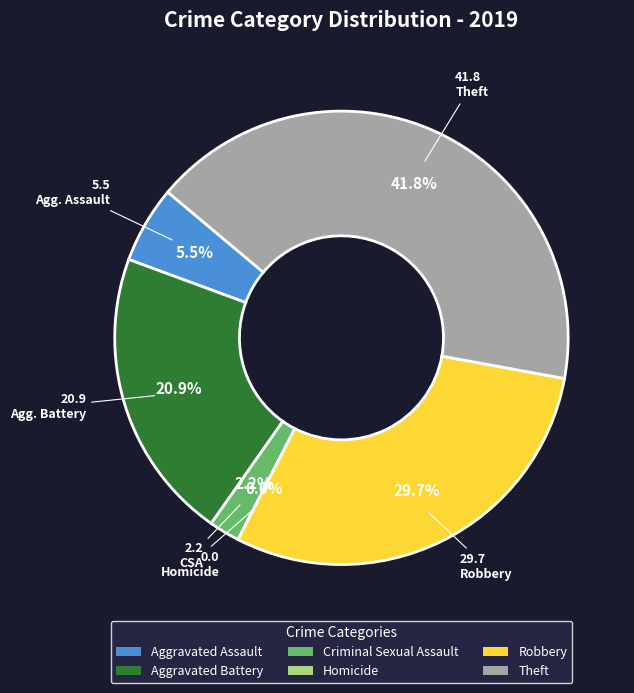

Is it true that Aggravated Assault is 1% of the pie?

False